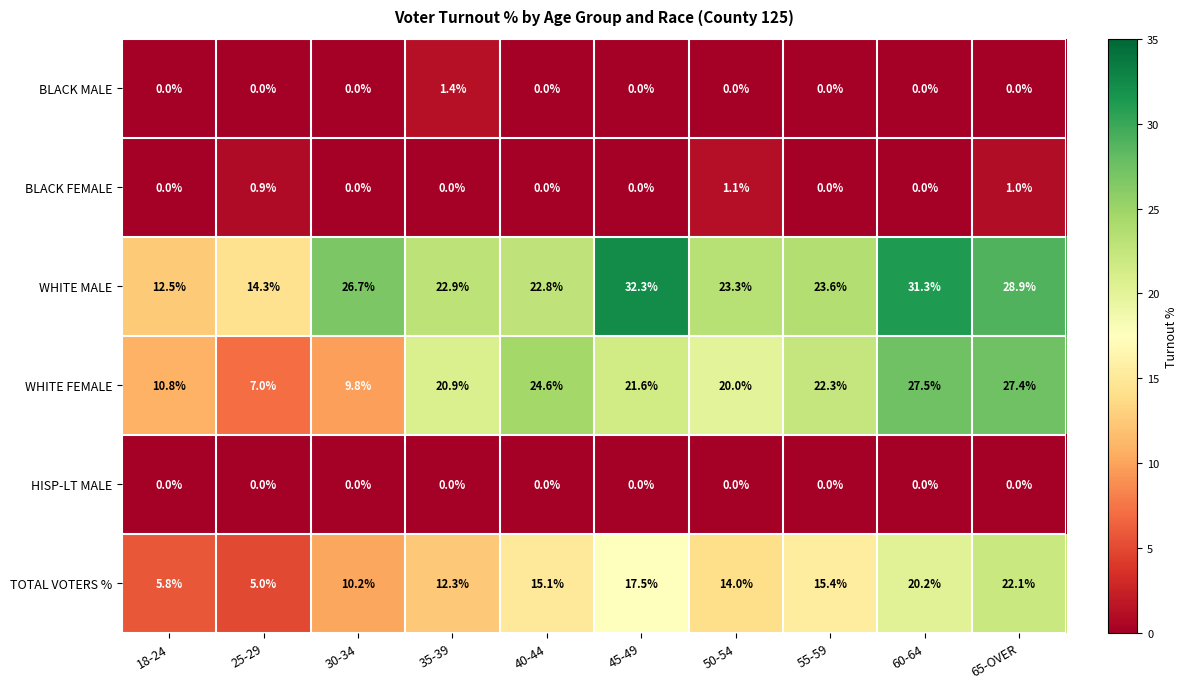

What is the minimum value for WHITE FEMALE?

7.0